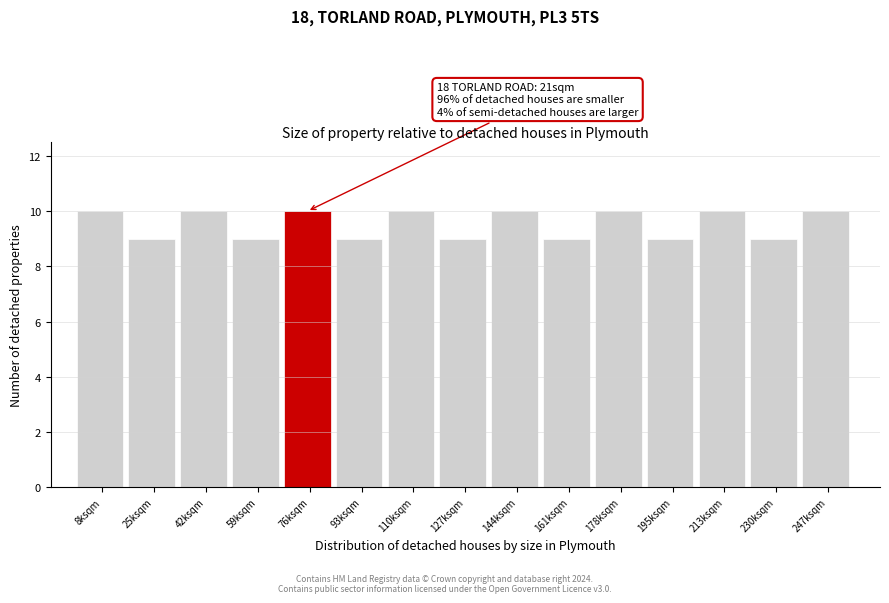

Reading right to left, list all the values displayed in this chart.

10	9	10	9	10	9	10	9	10	9	10	9	10	9	10